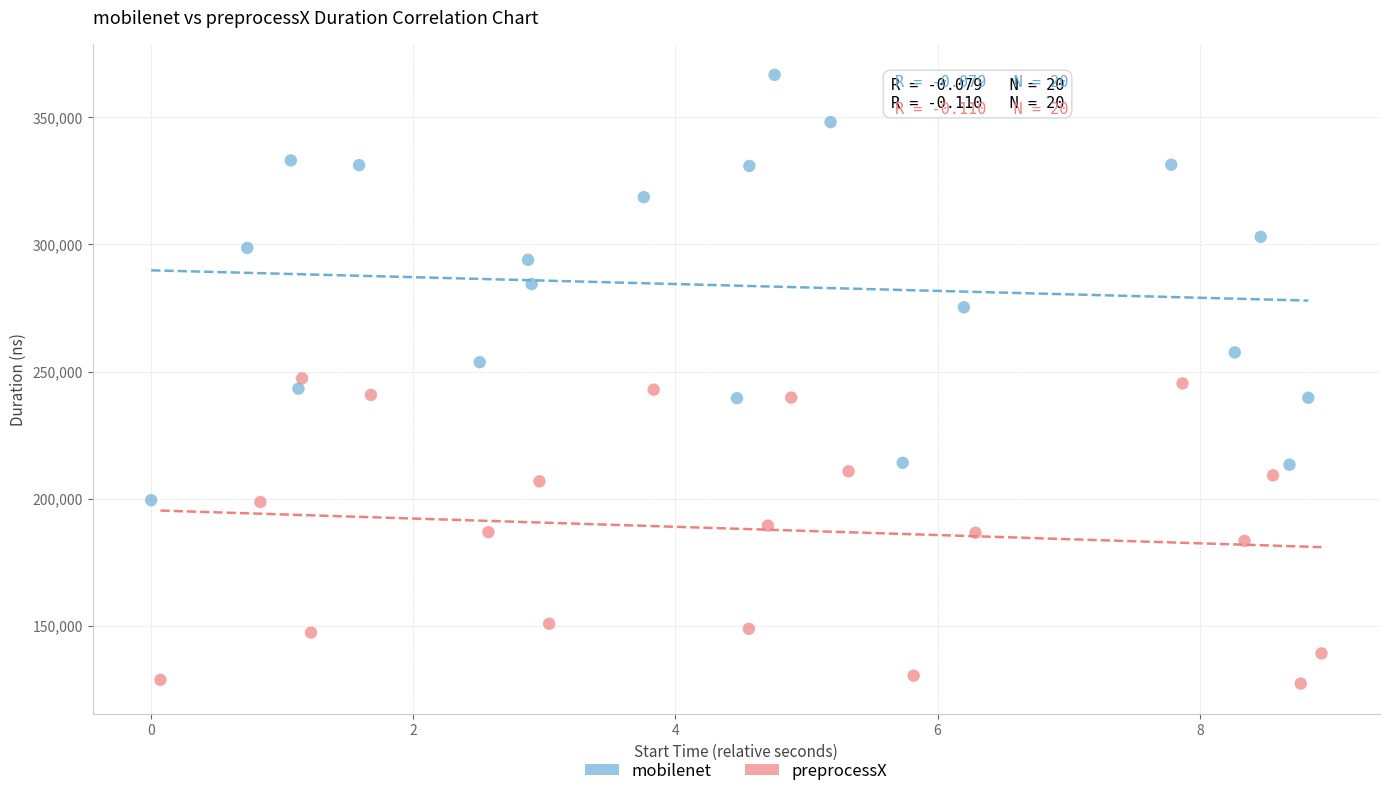

Which series reaches the maximum Y coordinate?

mobilenet